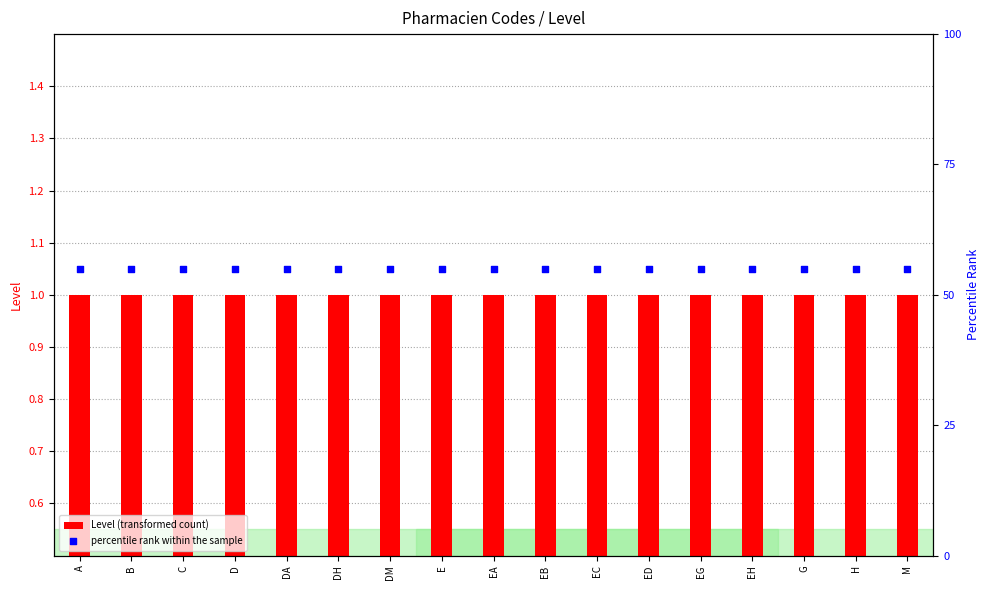

At which category is the sum across all series the highest?

A